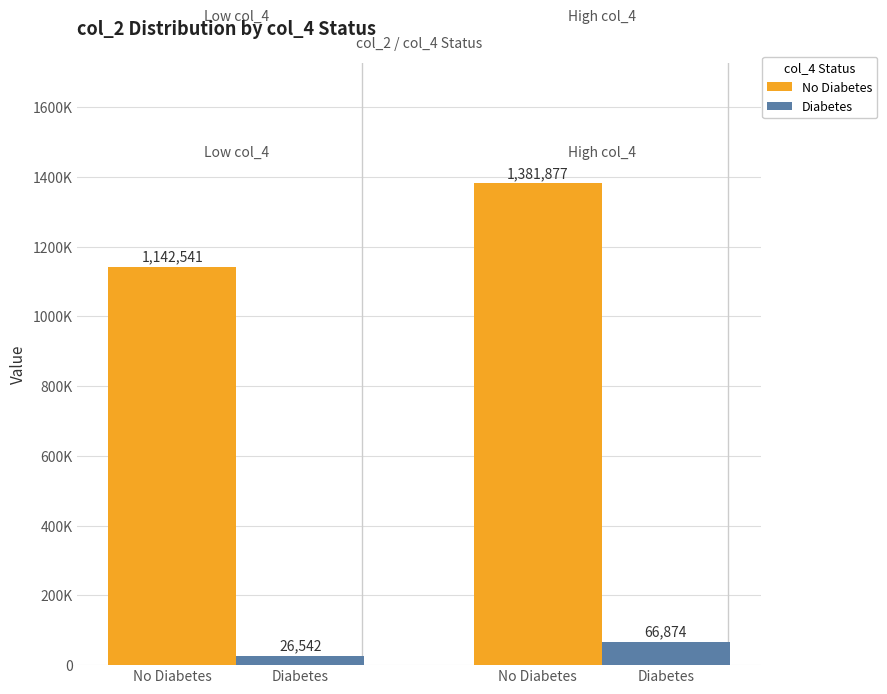

Are the bars horizontal?

No